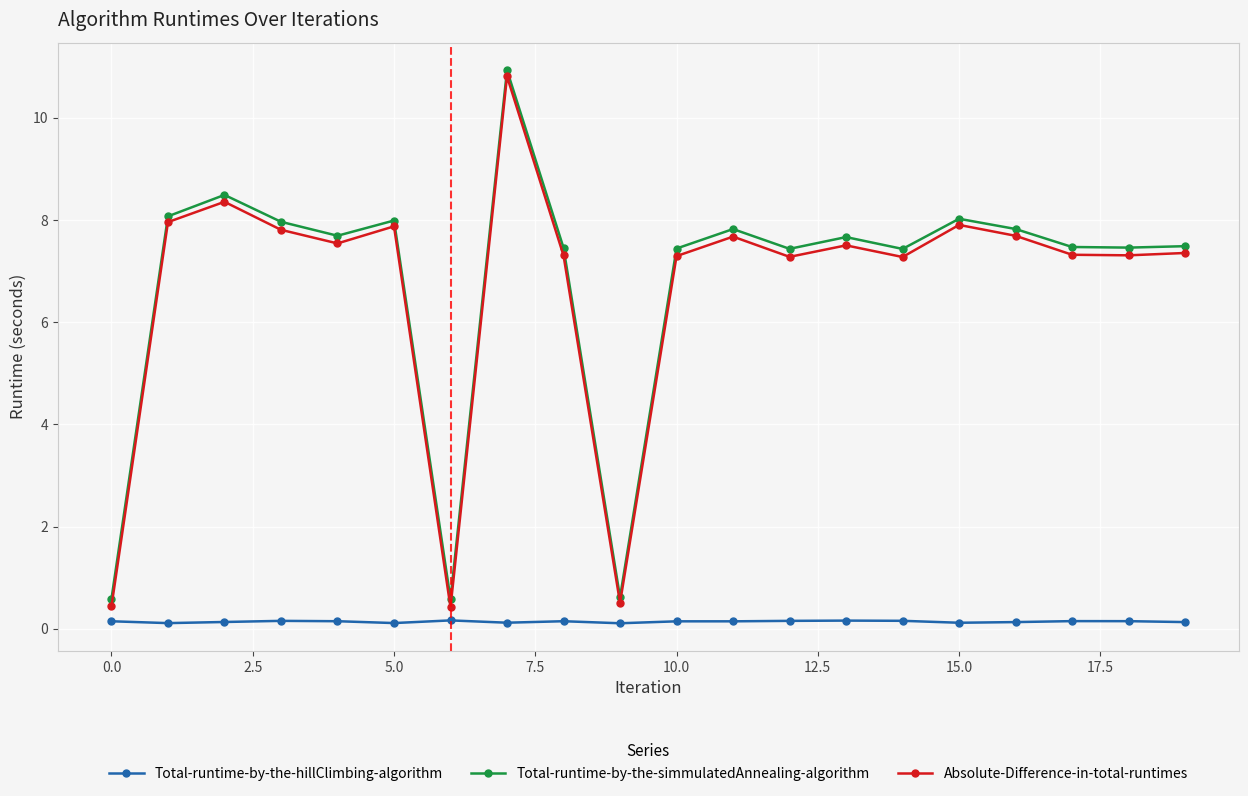

True or false: Total-runtime-by-the-simmulatedAnnealing-algorithm has more than 0 interior local peaks.

True